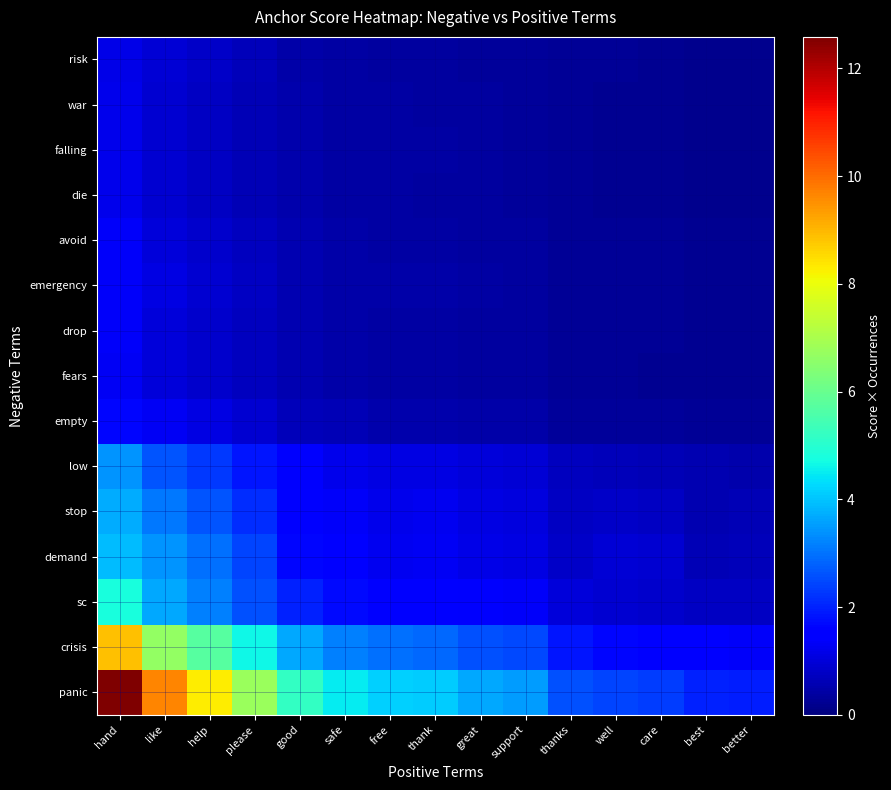

At how many categories does at least one series exceed 8?

3